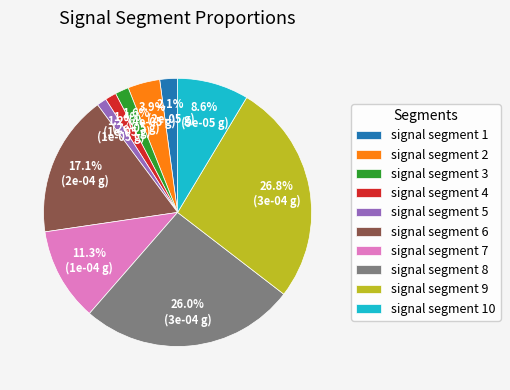

To the nearest percent, what percentage of the pie is signal segment 10?

9%